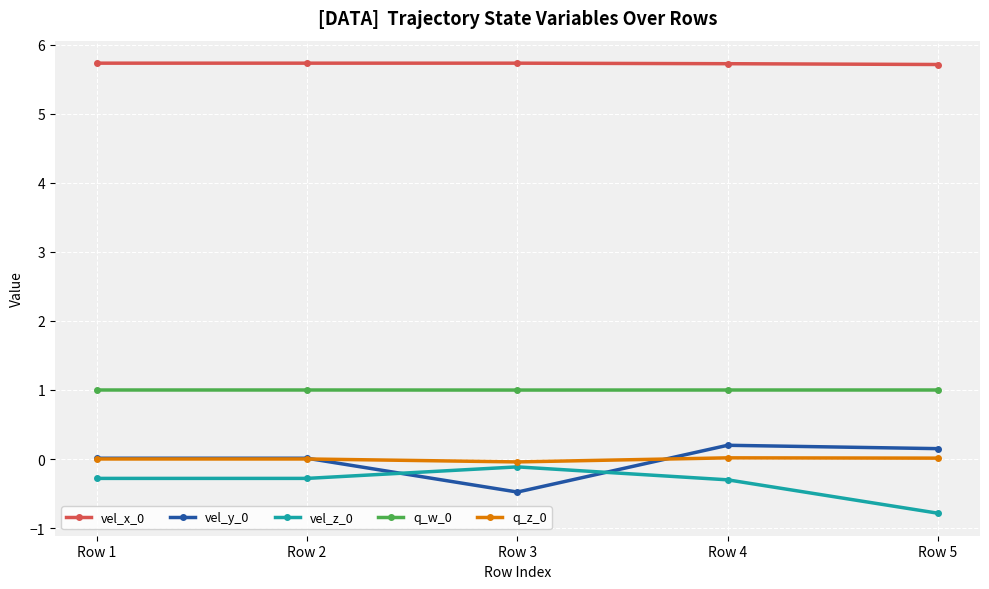

True or false: vel_z_0 and q_z_0 intersect in this chart.

False